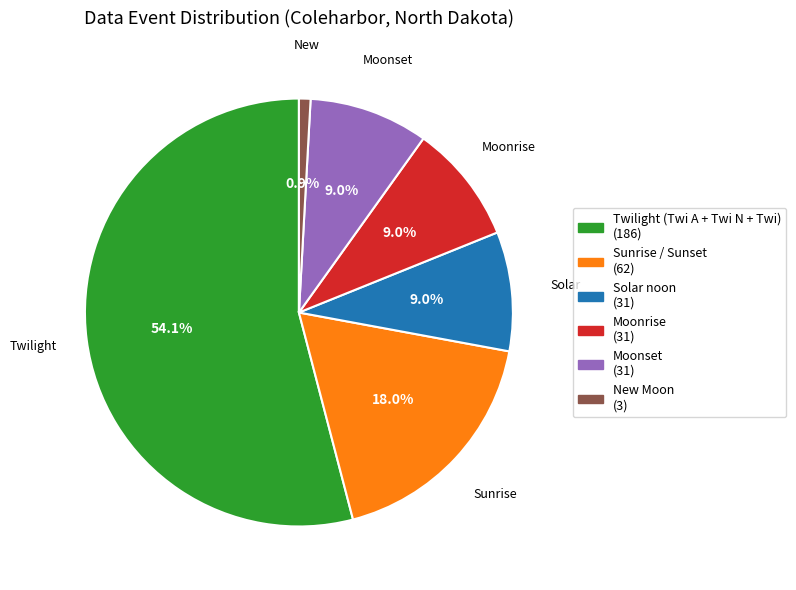

Is there a majority slice in this chart?

Yes